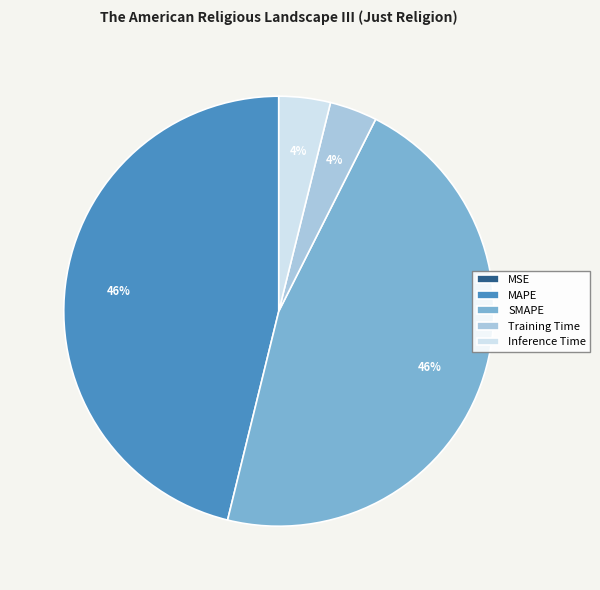

Which has a higher value, SMAPE or Training Time?

SMAPE